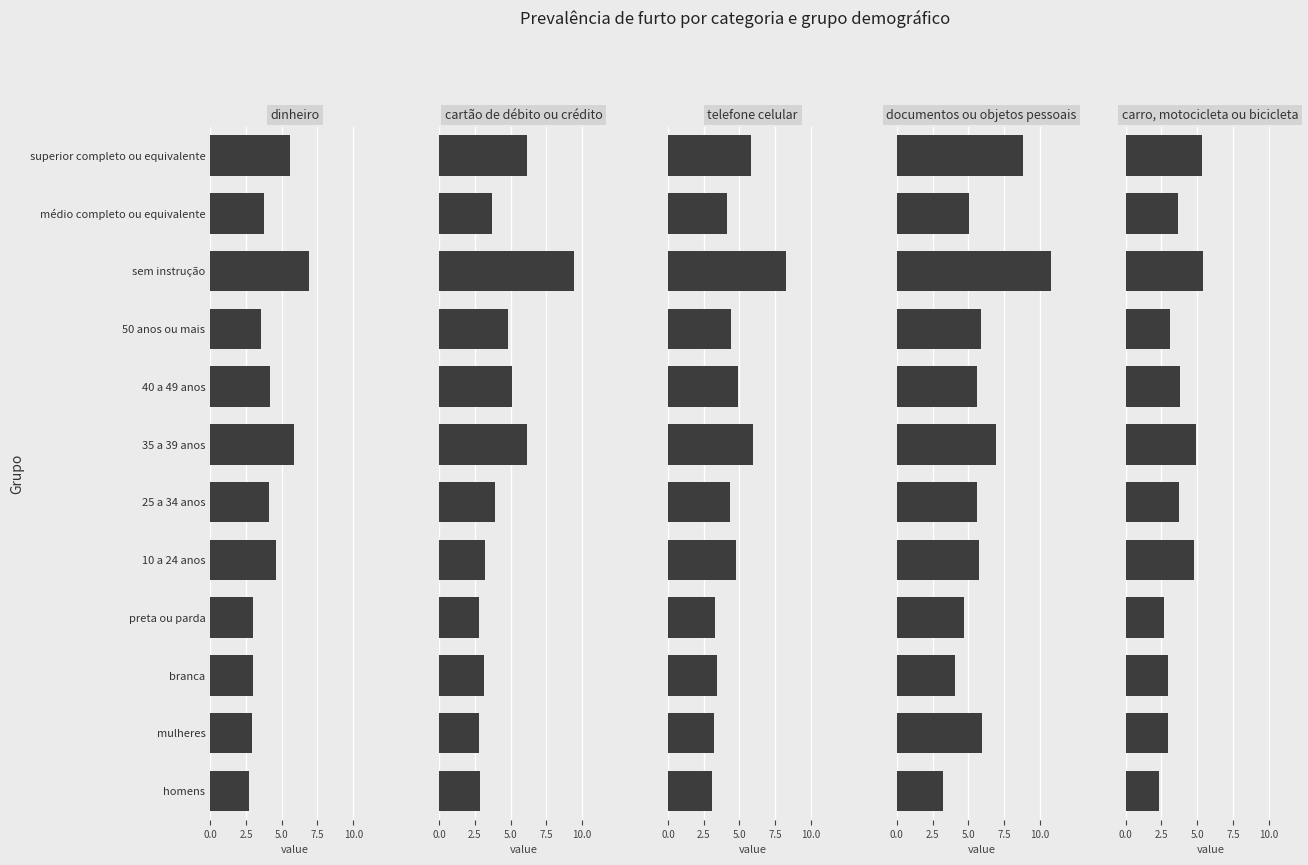

Are the bars horizontal?

Yes